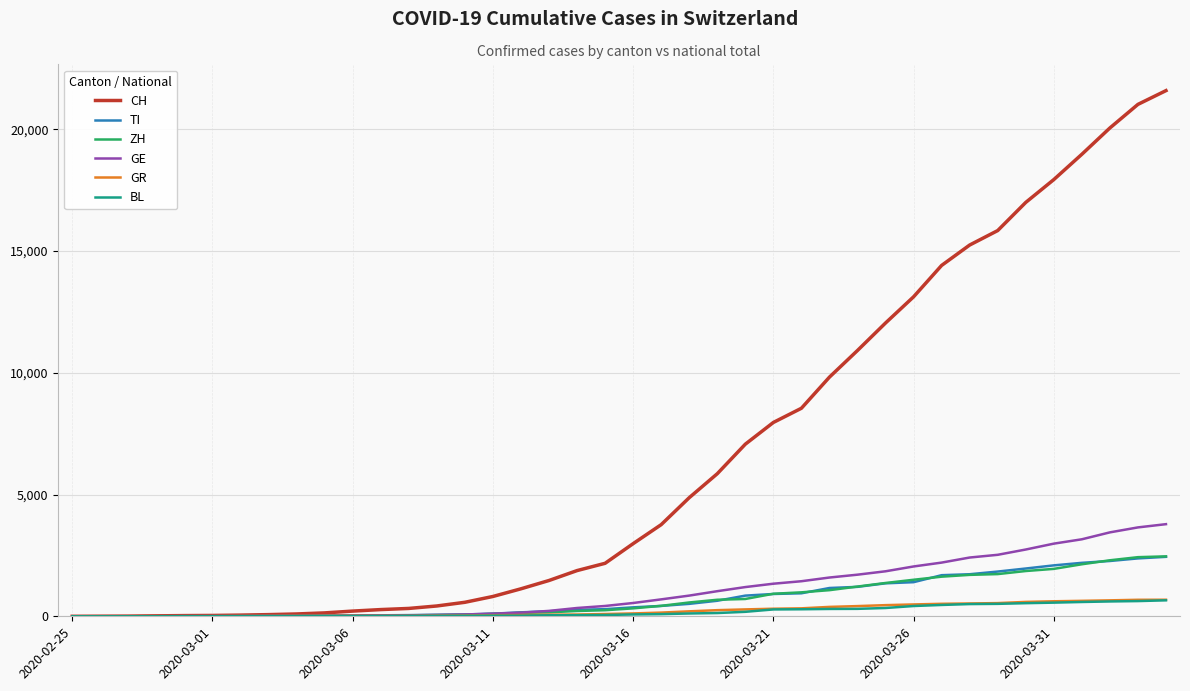

How many lines are shown in the chart?

6